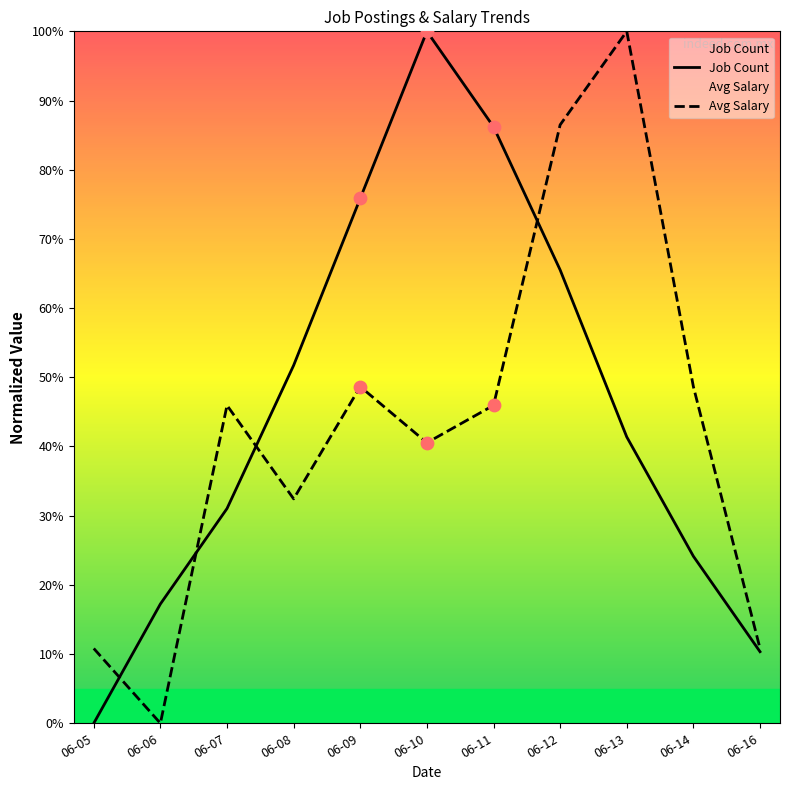

Which series has the largest total across all categories?

Job Count